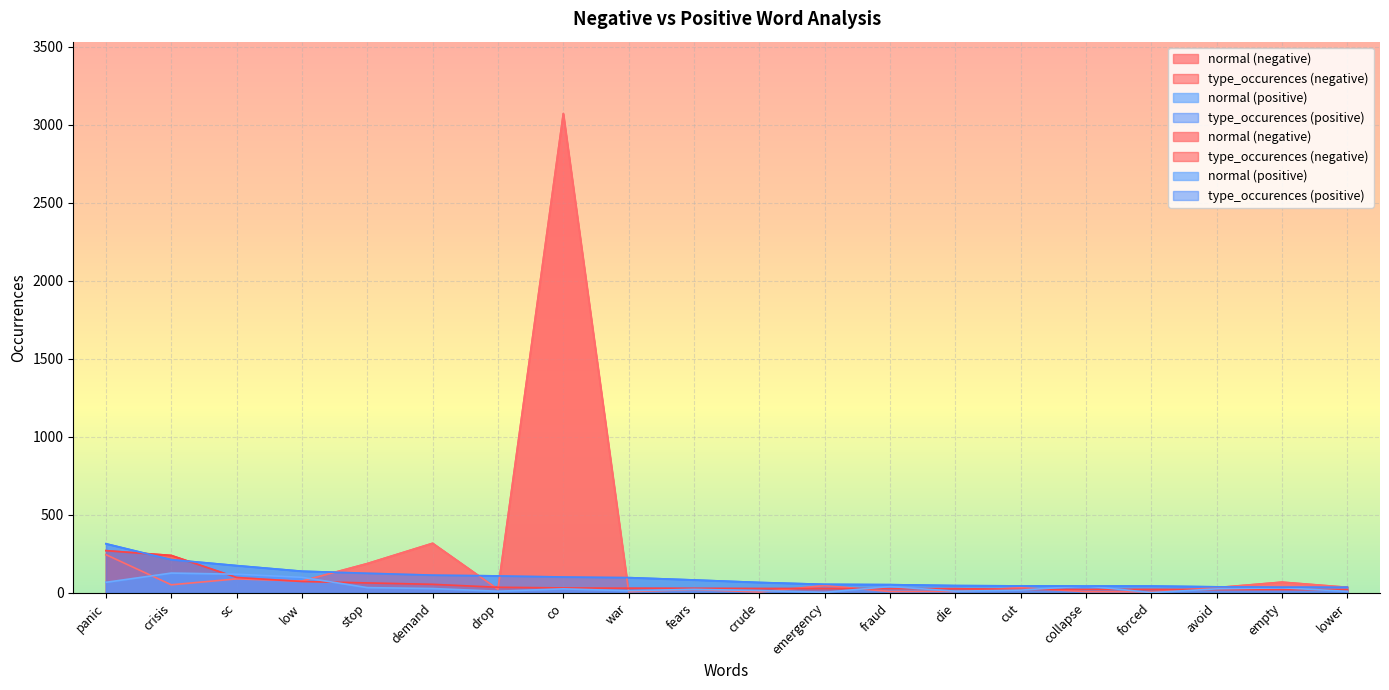

How many lines are shown in the chart?

4